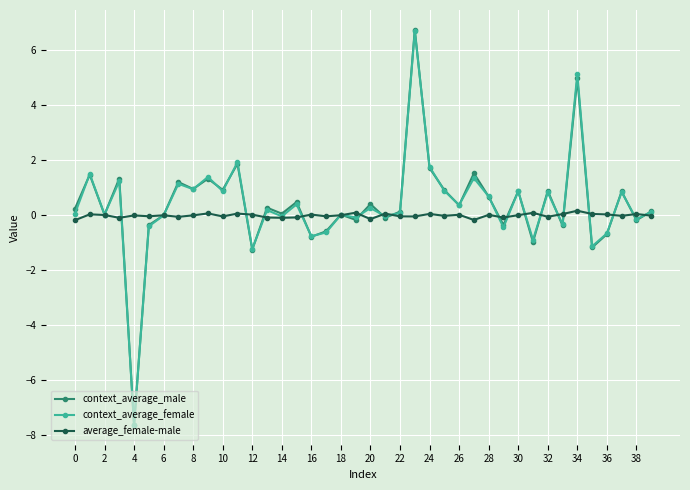

In context_average_male, how many points are lower than both neighbors (excluding endpoints)?

15